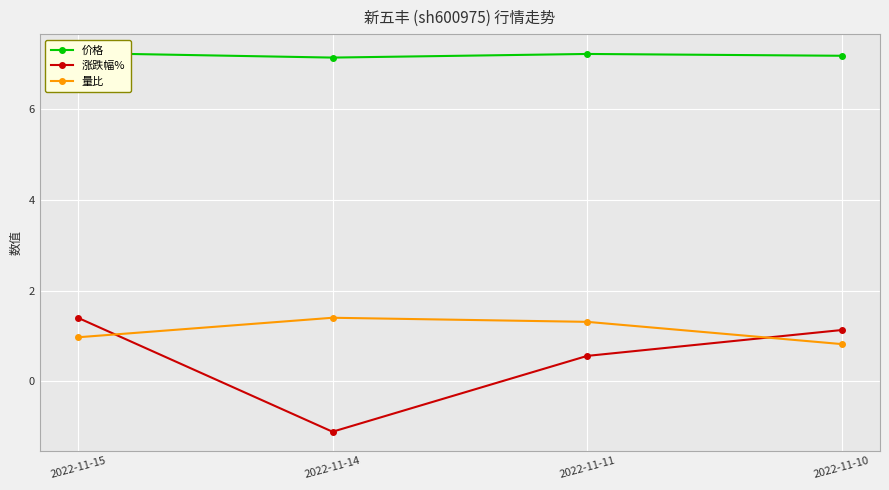

What is the difference between the second highest and minimum values in the 价格 series?

0.1